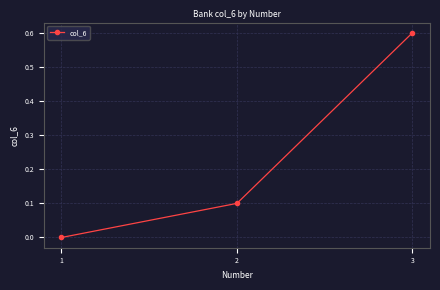

Count the number of categories in the chart.

3